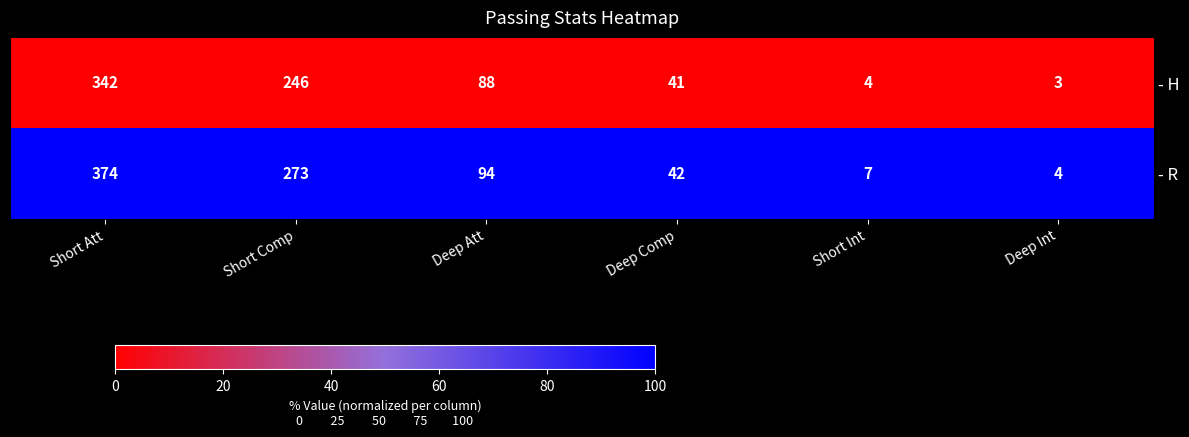

List the series in order of their peak value, lowest first.

- H, - R